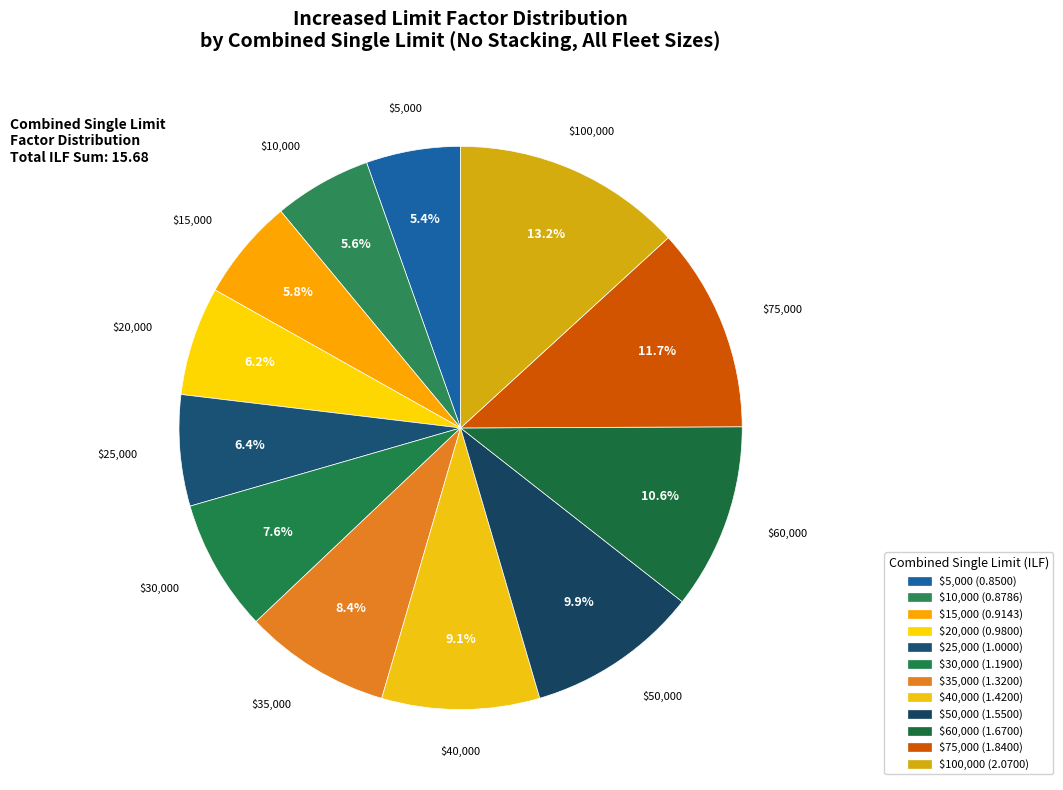

What is the ratio of the value at $30,000 to the value at $35,000?

0.9